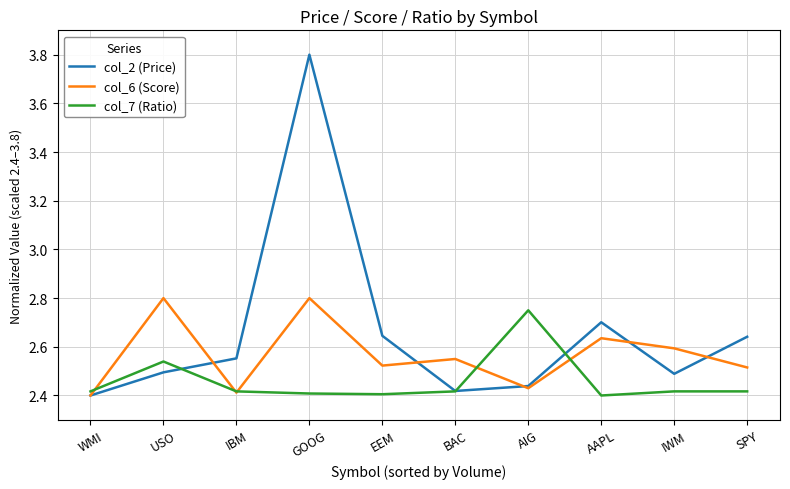

Rank the series by their average value, from highest to lowest.

col_2 (Price), col_6 (Score), col_7 (Ratio)